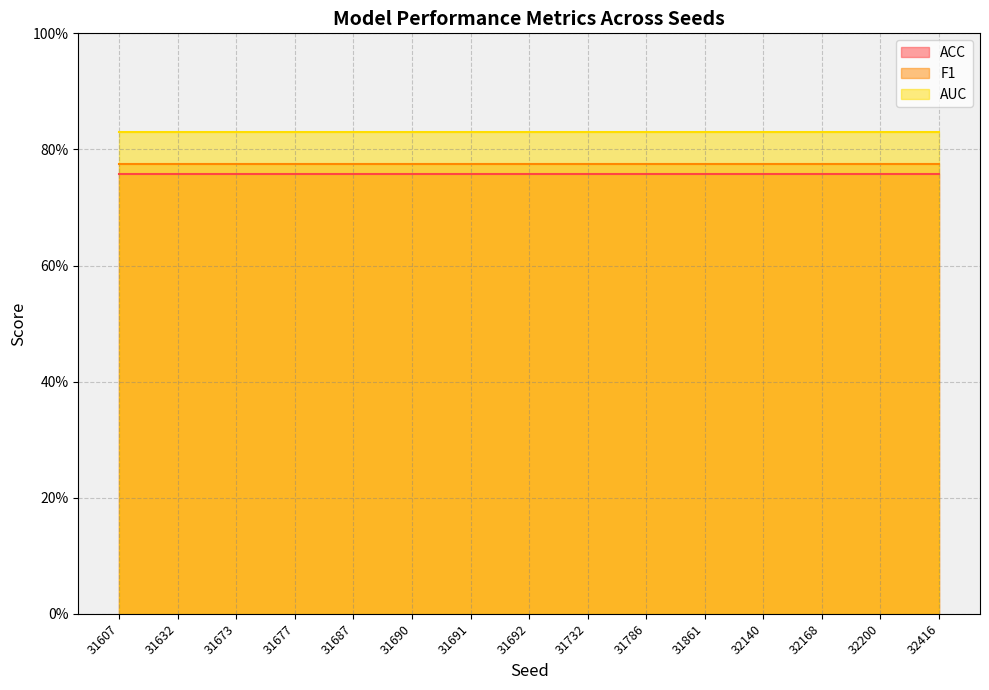

Is the value of ACC at 31861 greater than the value of F1 at 31861?

No